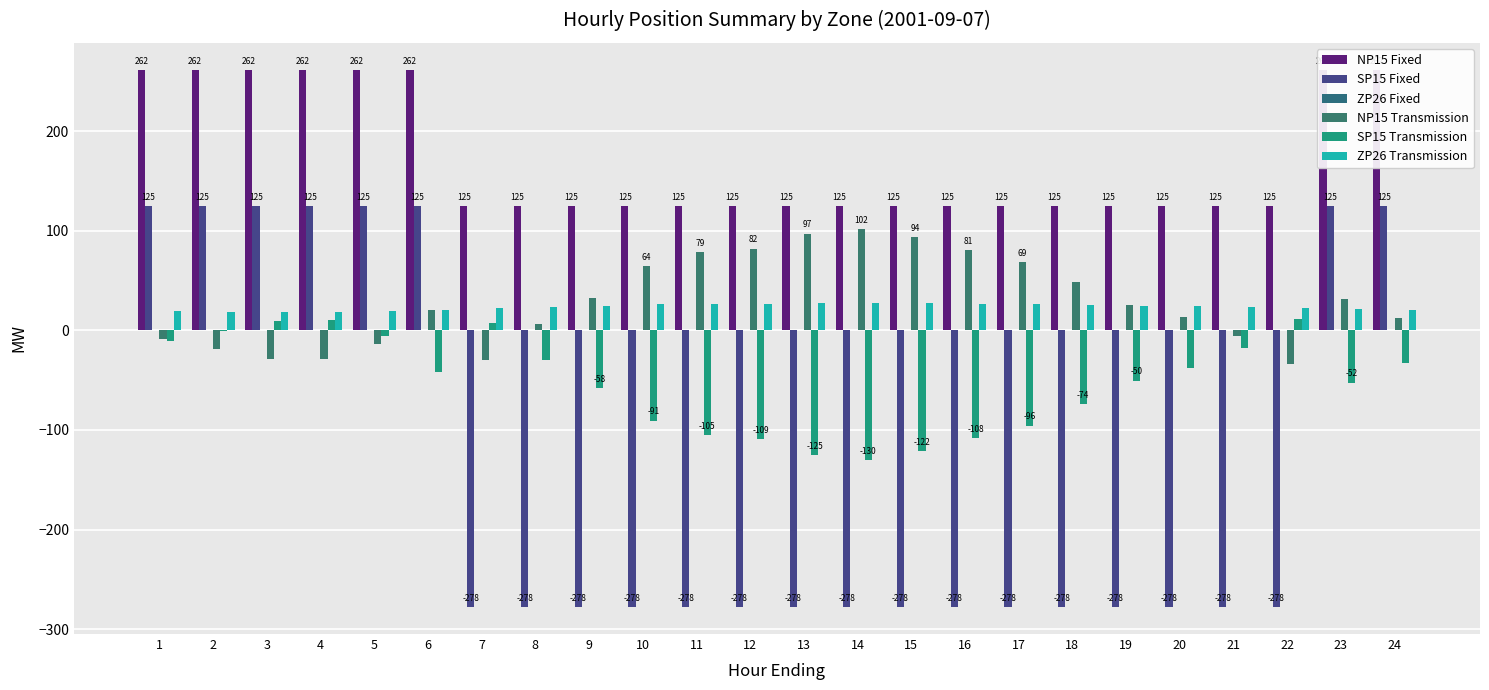

Rank the series at 7 from highest to lowest value.

NP15 Fixed, ZP26 Transmission, SP15 Transmission, ZP26 Fixed, NP15 Transmission, SP15 Fixed